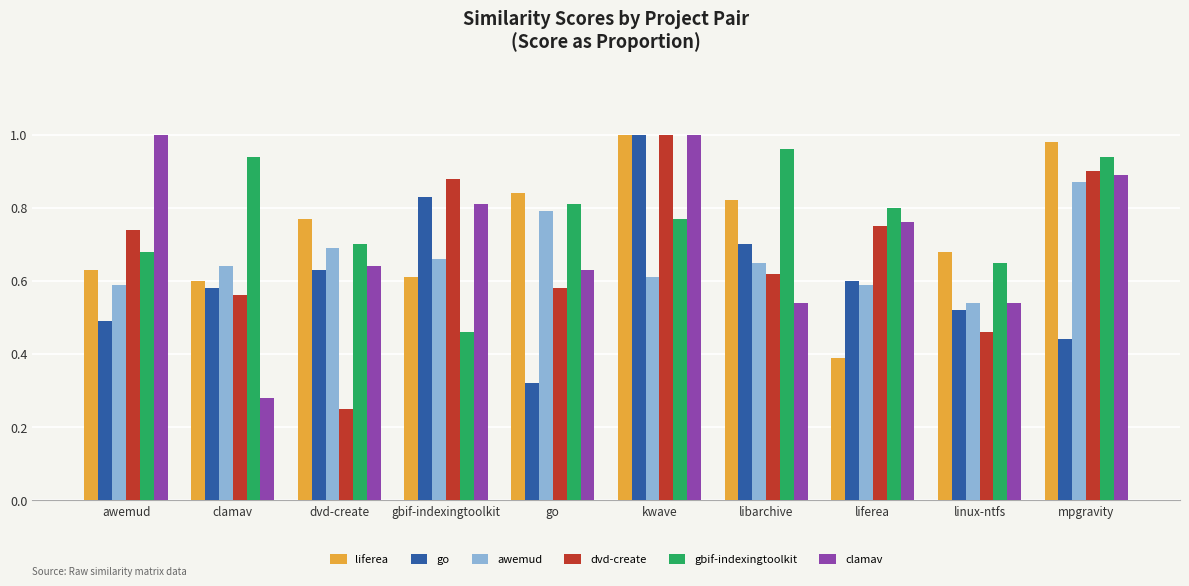

How many categories are shown in the chart?

10